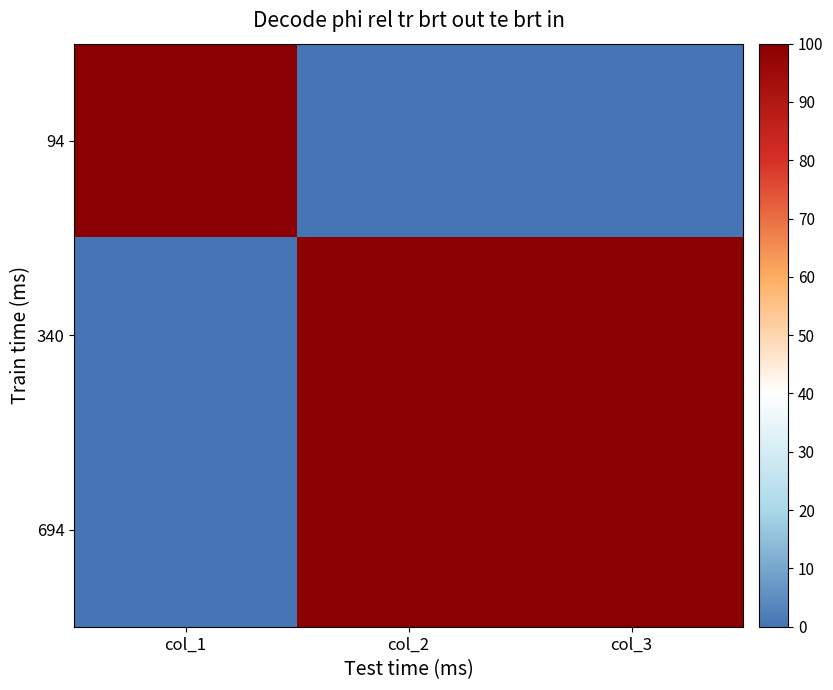

Which has a higher value, col_1 or col_2?

col_1